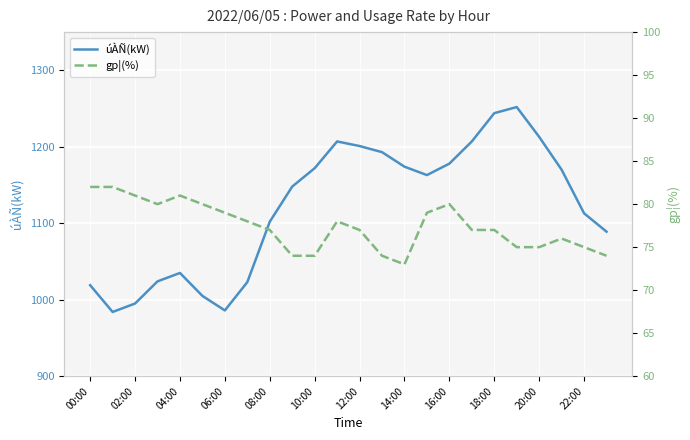

Reading left to right, what are all the values shown in this chart?

úÀÑ(kW): 1019	984	995	1024	1035	1005	986	1023	1102	1148	1172	1207	1201	1193	1174	1163	1178	1207	1244	1252	1213	1170	1113	1089
gp¦(%): 82	82	81	80	81	80	79	78	77	74	74	78	77	74	73	79	80	77	77	75	75	76	75	74